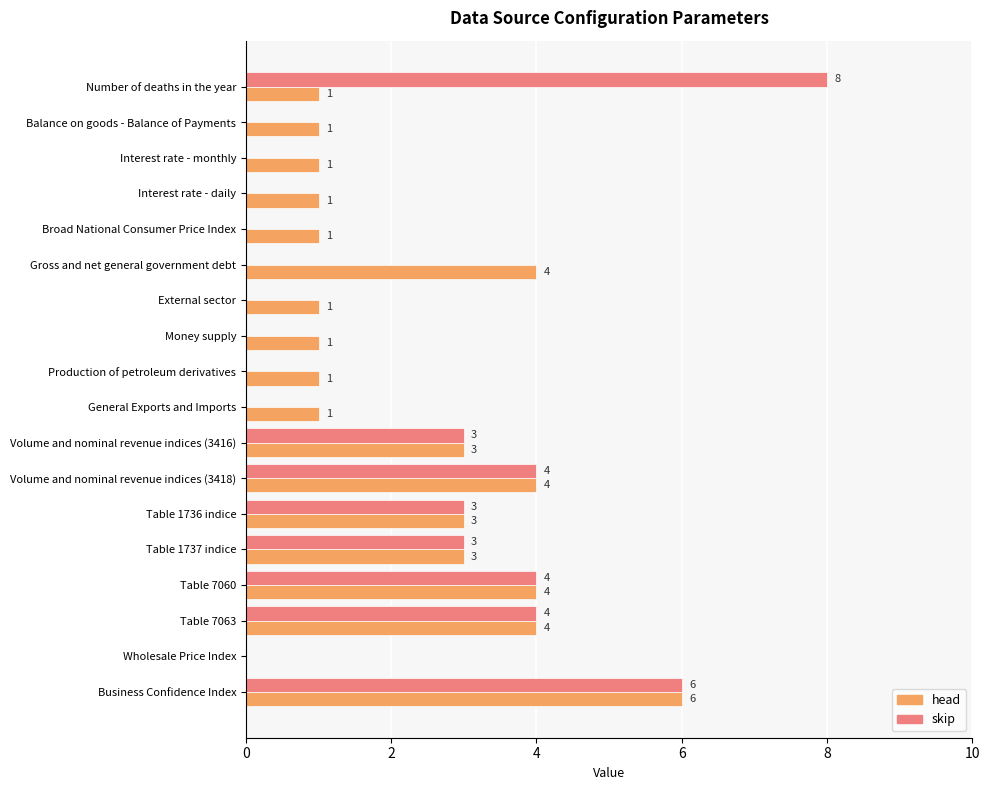

How many values in skip are above zero?

8